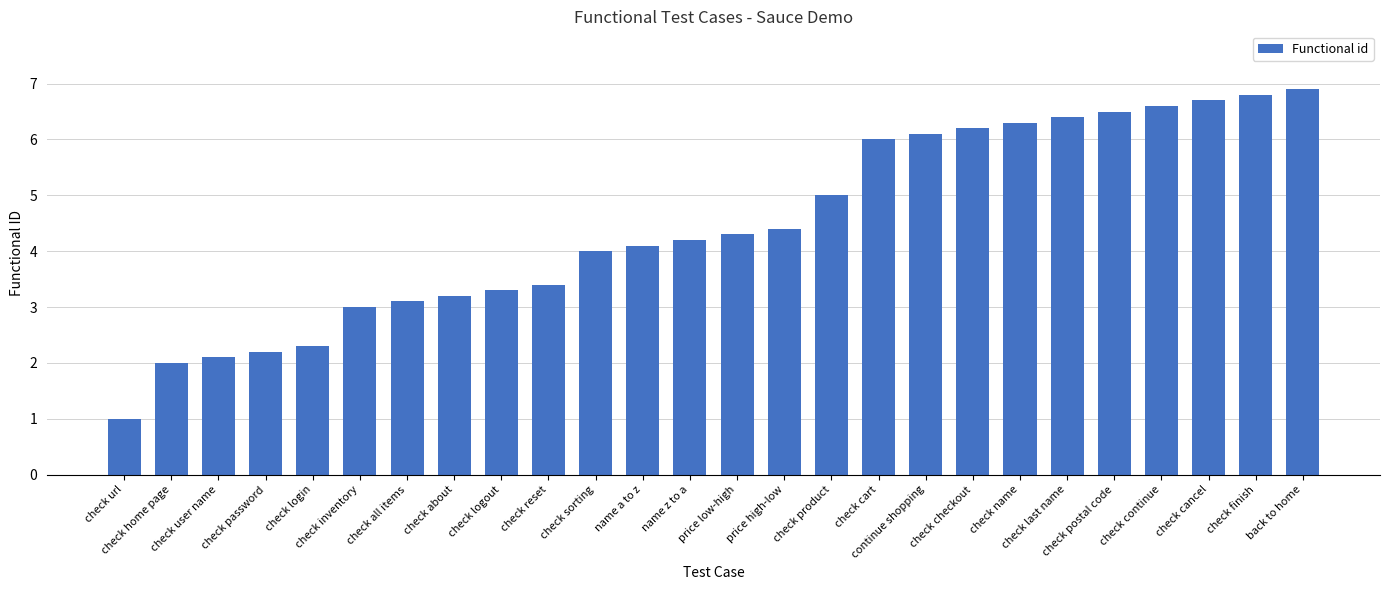

What is the maximum value shown in the chart?

6.9